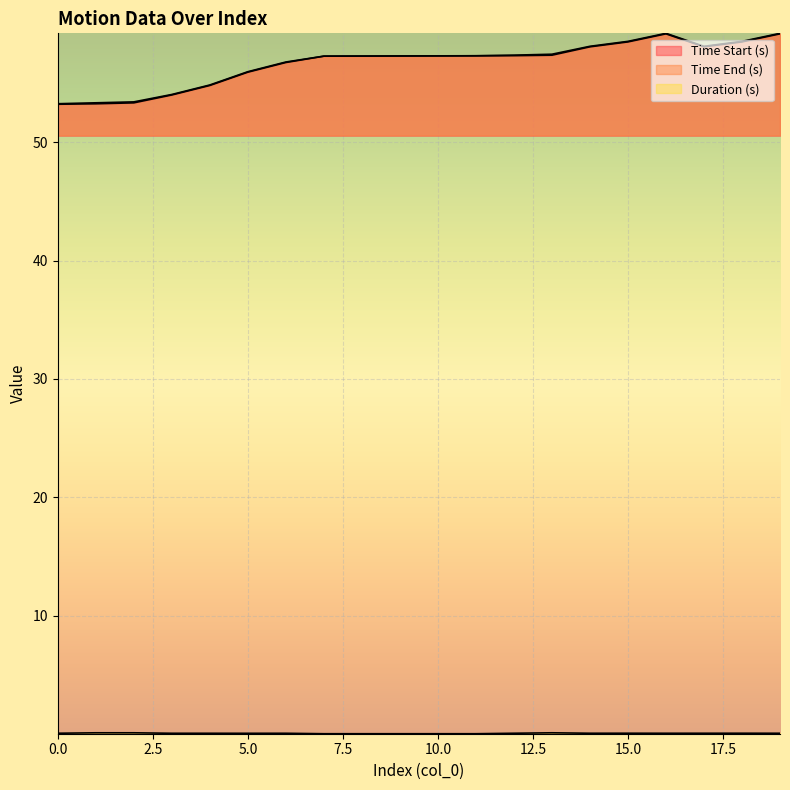

Which series changed the most between 0 and 8?

Time Start (s)